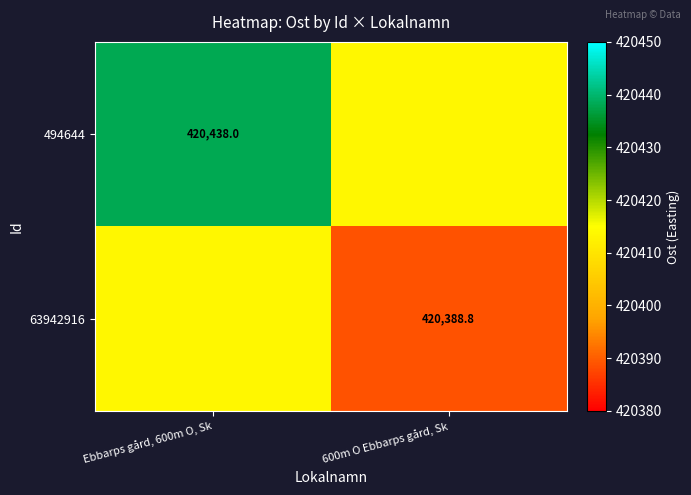

Is it true that 63942916 equals 420413.4 at Ebbarps gård, 600m O, Sk?

True